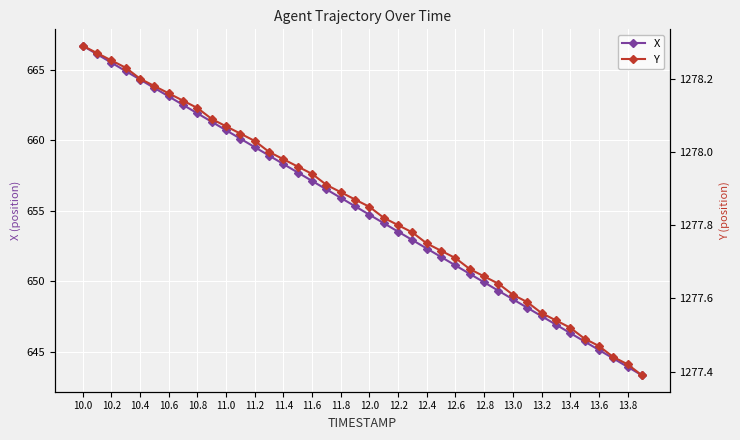

The value of X at 10.0 is 1157.3. True or false?

False